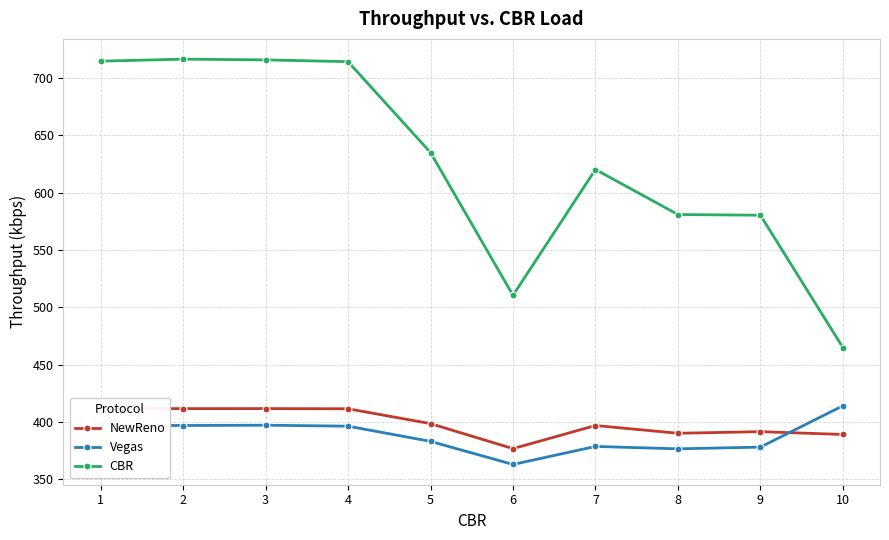

True or false: NewReno has a value of 389.2 at 10.

True